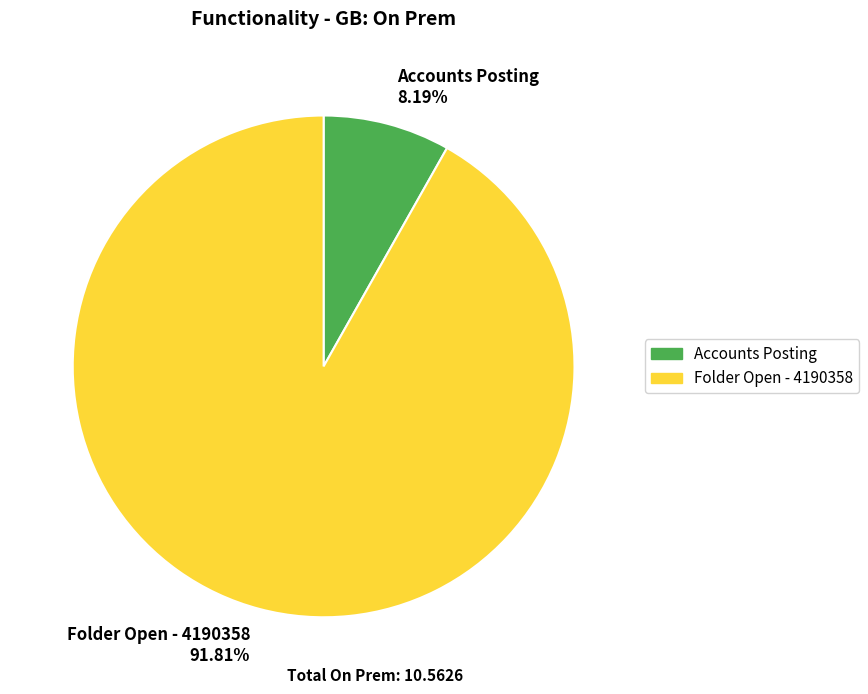

To the nearest percent, what is the difference between the Folder Open - 4190358 and Accounts Posting slice percentages?

84%